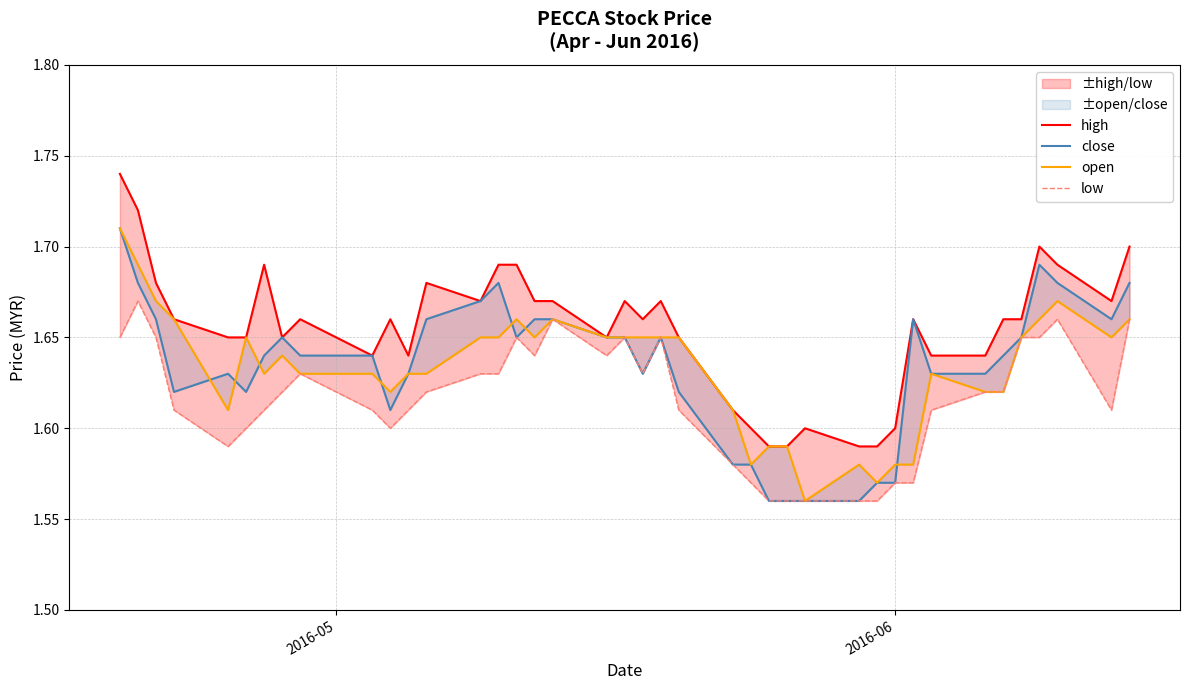

True or false: high and open intersect in this chart.

False